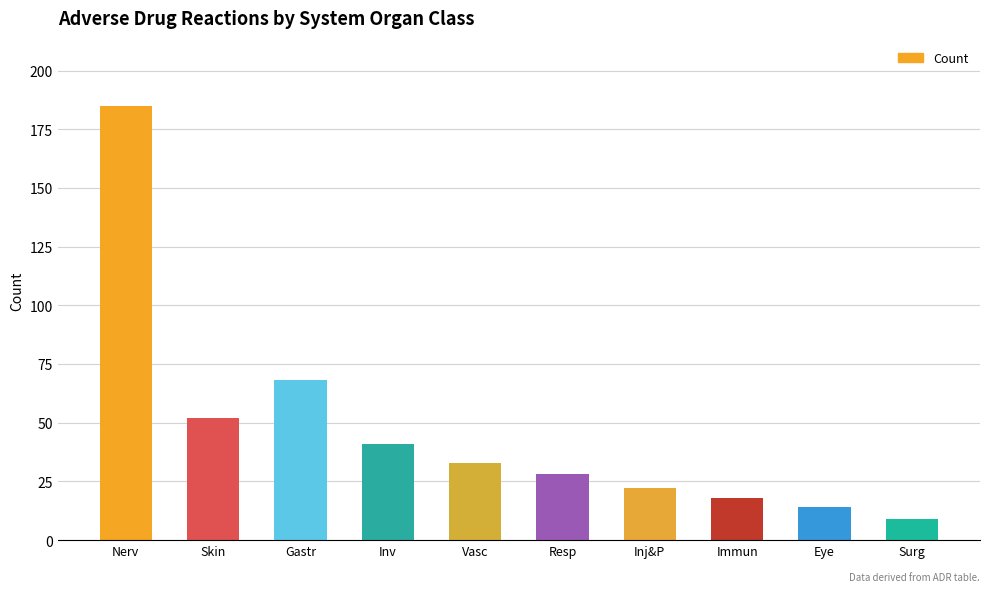

The value at Nerv is 265. True or false?

False